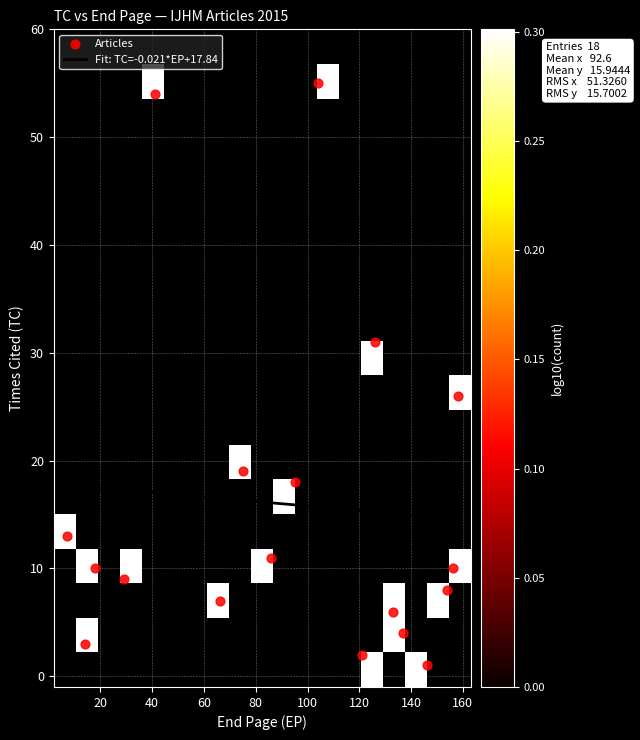

What is the greatest value displayed?

55